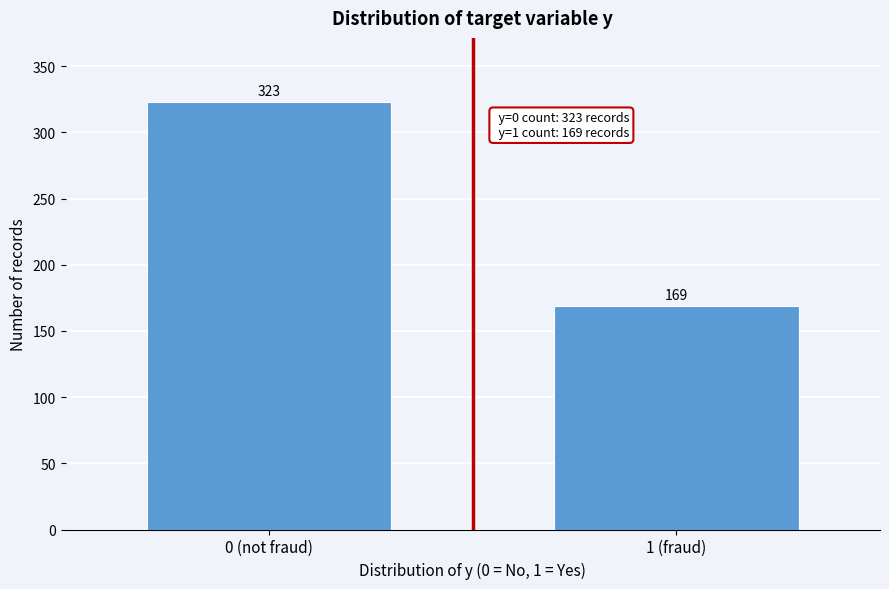

Reading left to right, what are all the values shown in this chart?

323	169